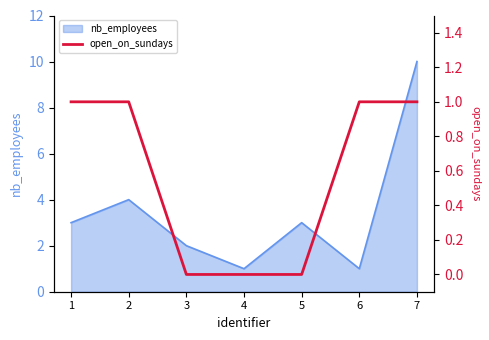

The value of nb_employees at 7 is 17. True or false?

False